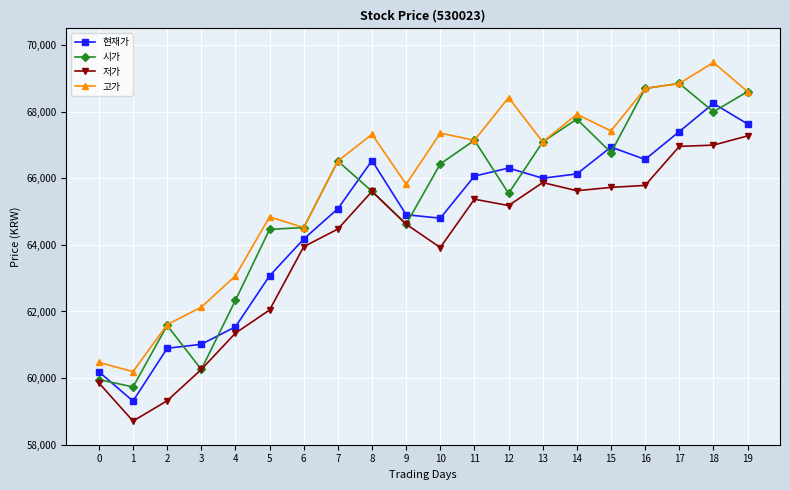

Is the value of 시가 at 12 greater than the value of 현재가 at 0?

Yes